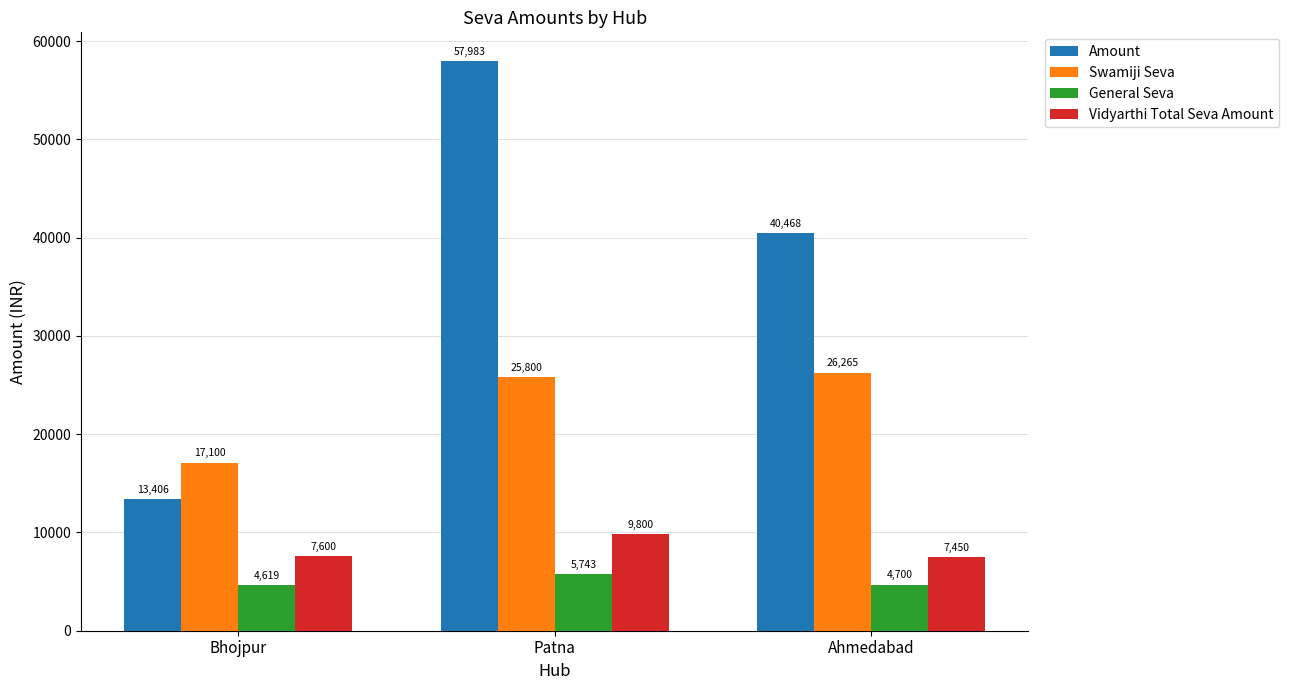

At which category does the chart reach its peak across all series?

Patna